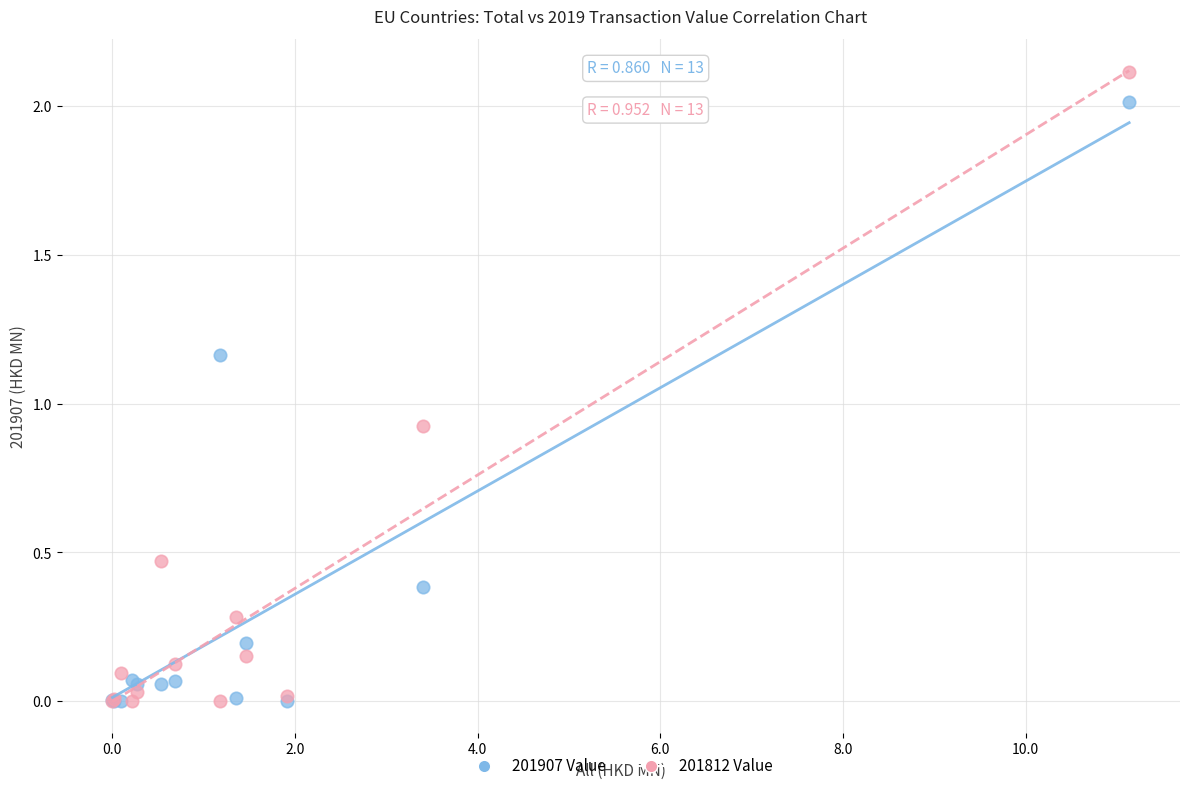

Across all series, what Y value is closest to 1?

0.9